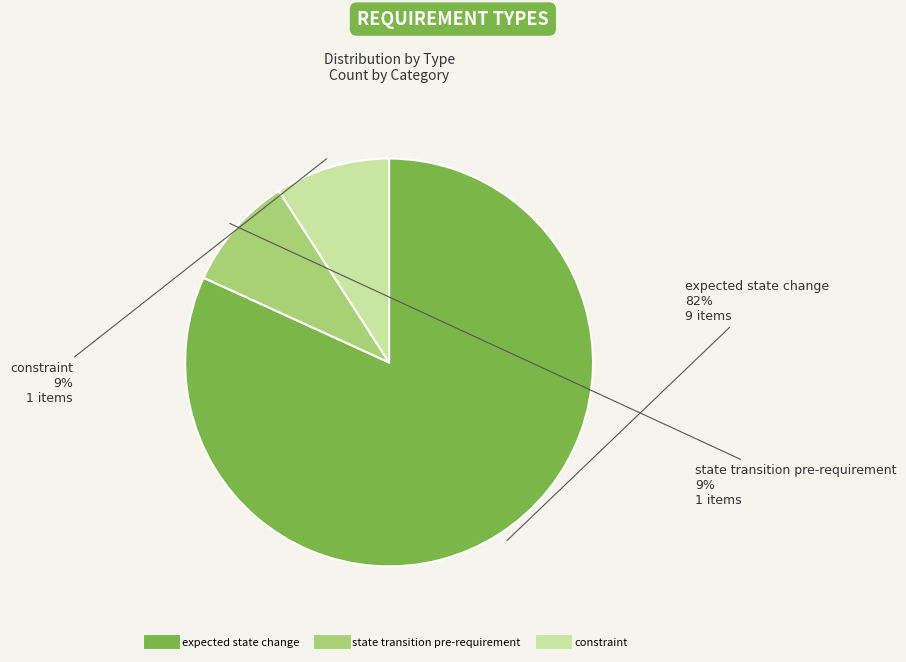

To the nearest percent, what is the difference between the largest and smallest slice percentages?

73%